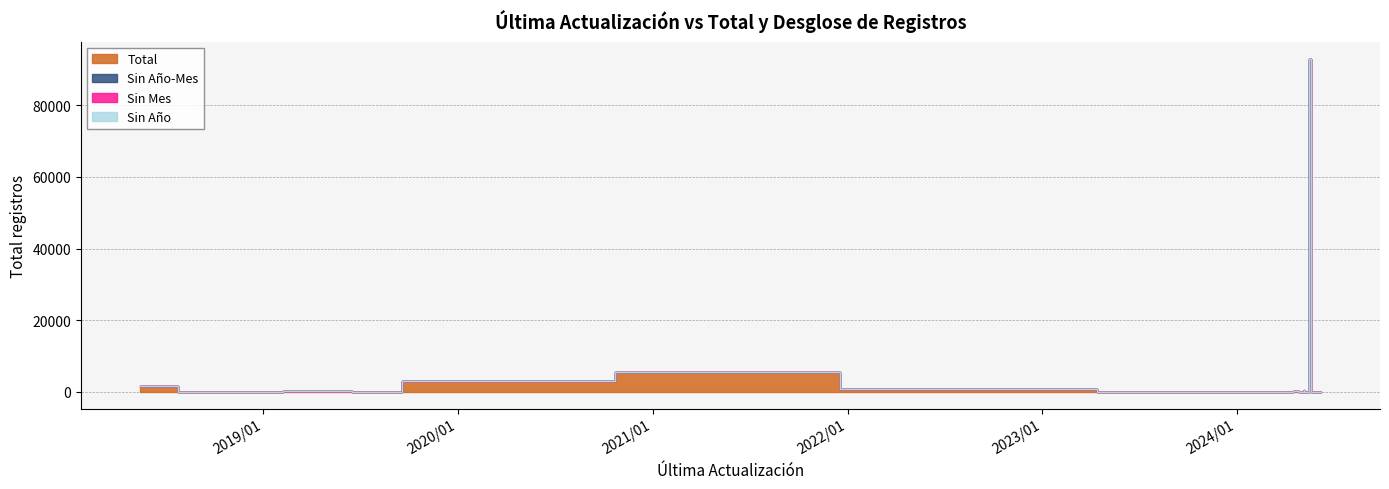

Does the chart display data point markers on the line(s)?

No